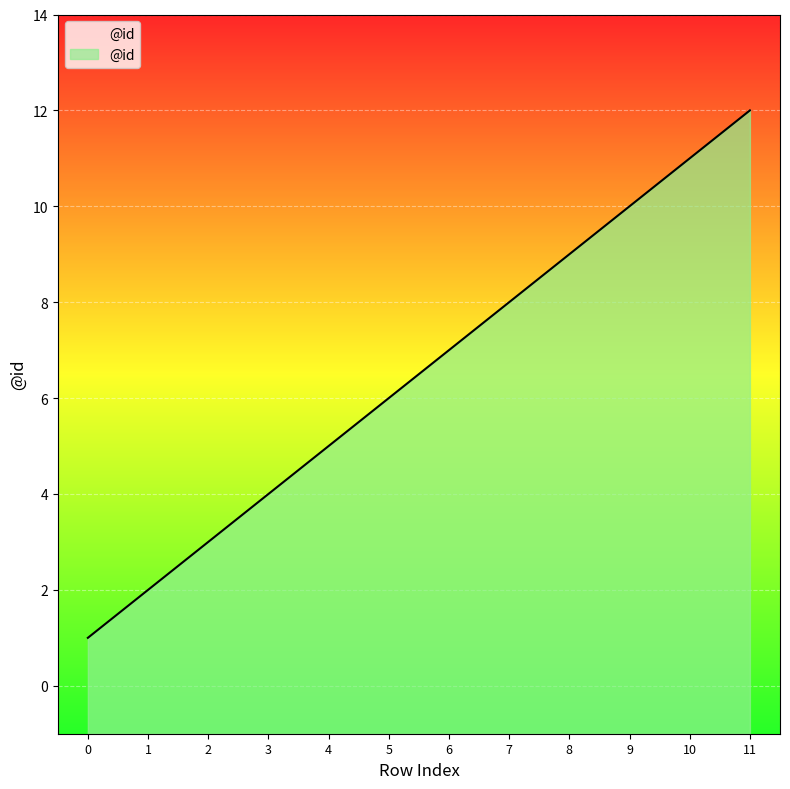

Reading left to right, list all the values displayed in this chart.

1	2	3	4	5	6	7	8	9	10	11	12